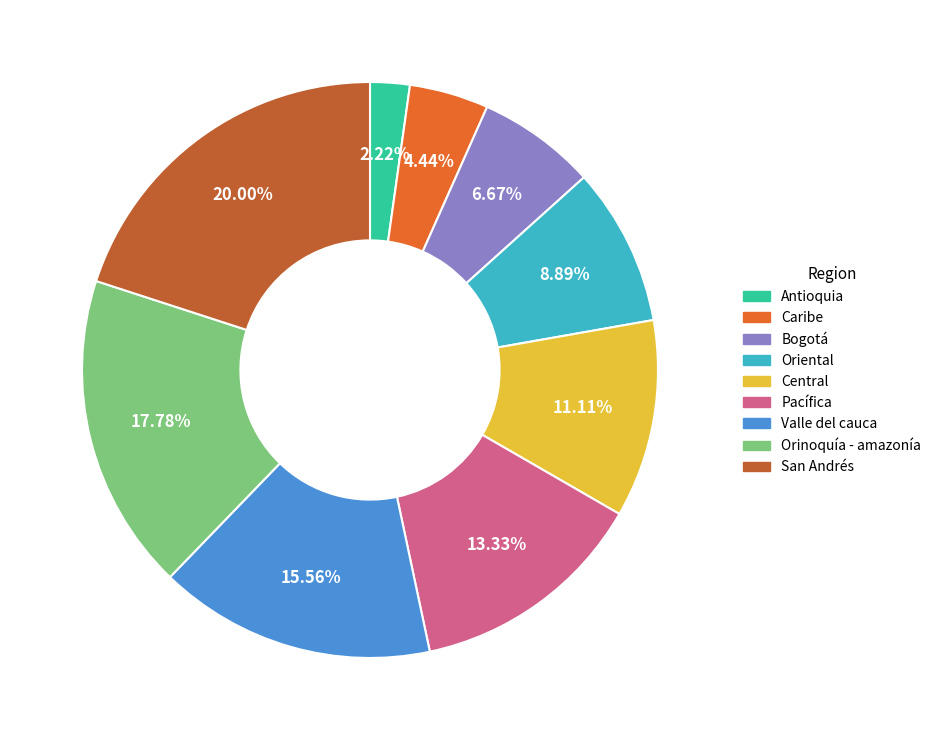

The Valle del cauca slice represents 8% of the pie. True or false?

False